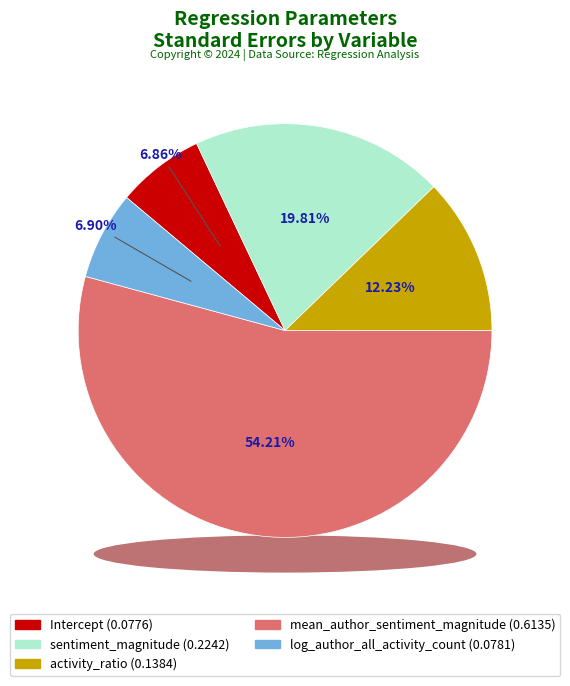

The mean_author_sentiment_magnitude slice represents 42% of the pie. True or false?

False